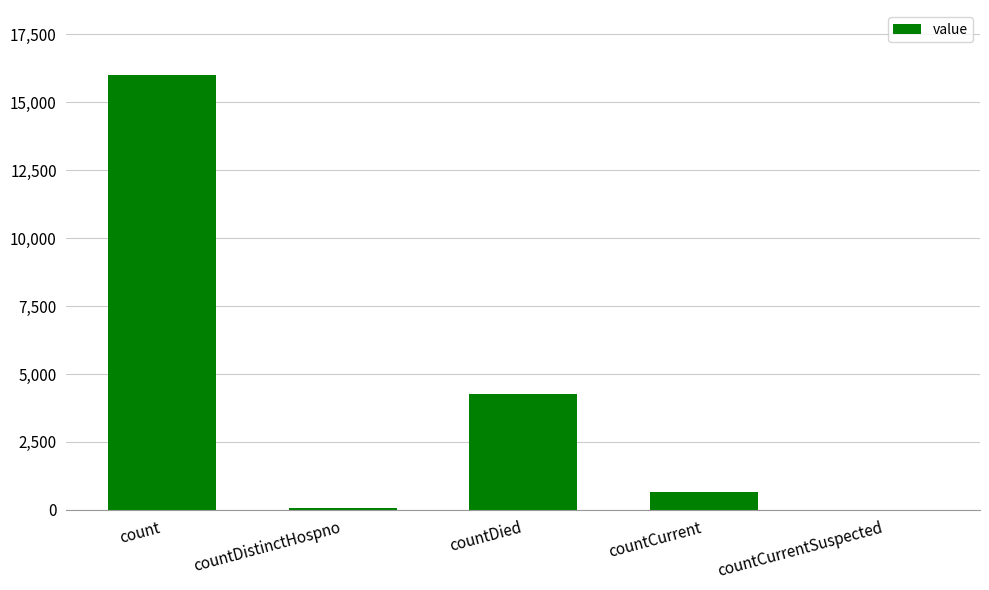

Where does the data first go above 639?

count